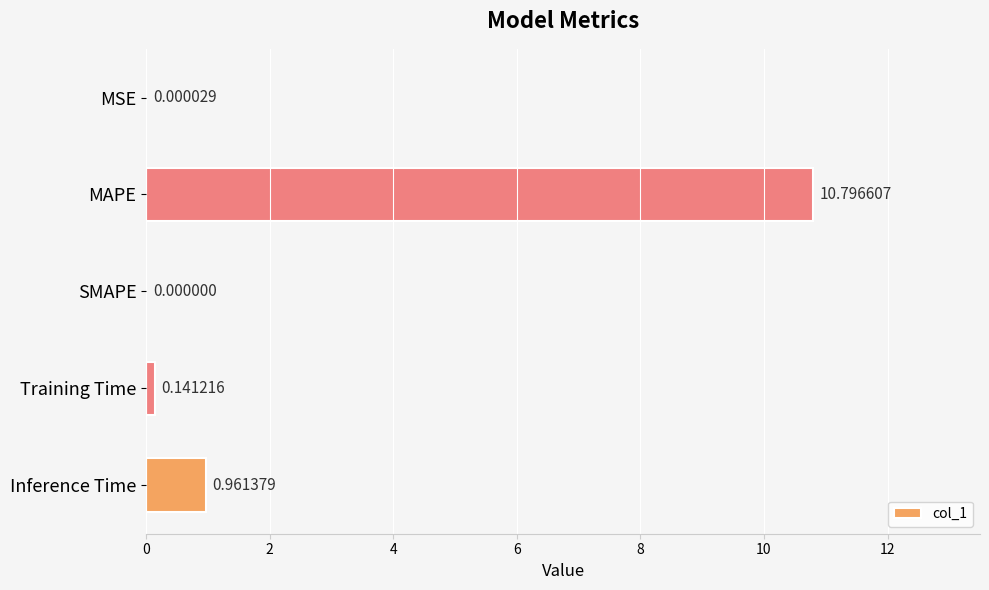

What is the sum of all values?

11.9